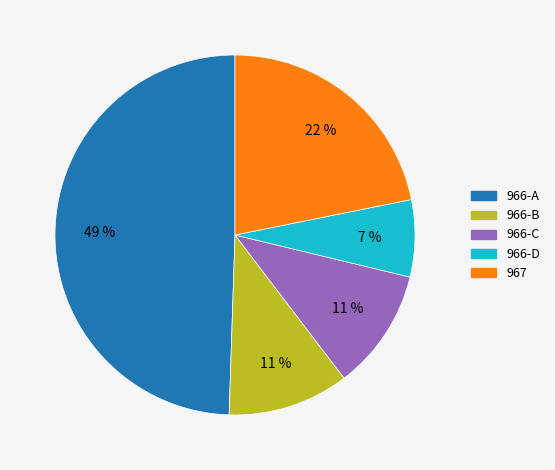

Is there any slice that represents more than half of the pie?

No